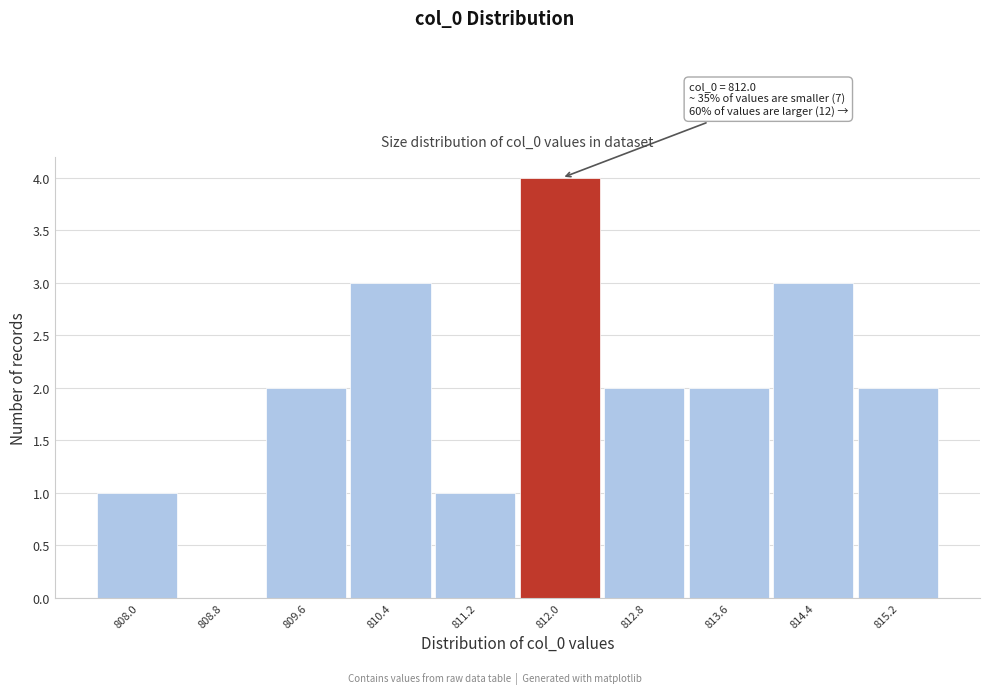

Reading left to right, list all the values displayed in this chart.

808.0=1	808.8=0	809.6=2	810.4=3	811.2=1	812.0=4	812.8=2	813.6=2	814.4=3	815.2=2